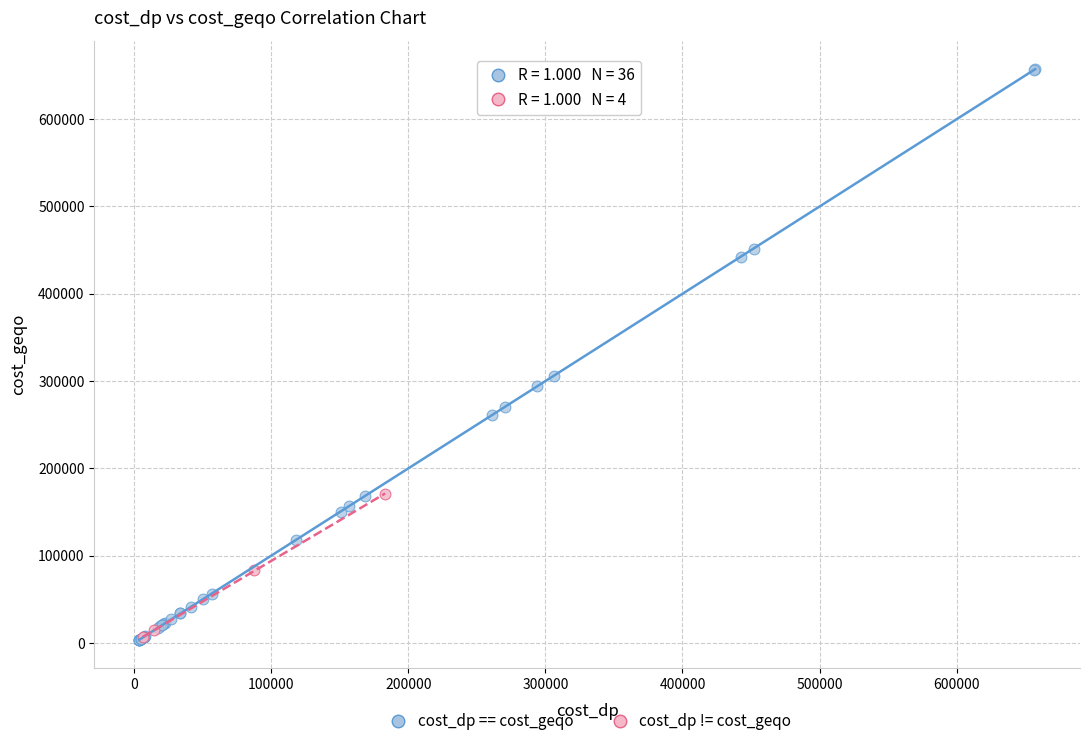

Which series contains the highest Y value?

cost_dp == cost_geqo